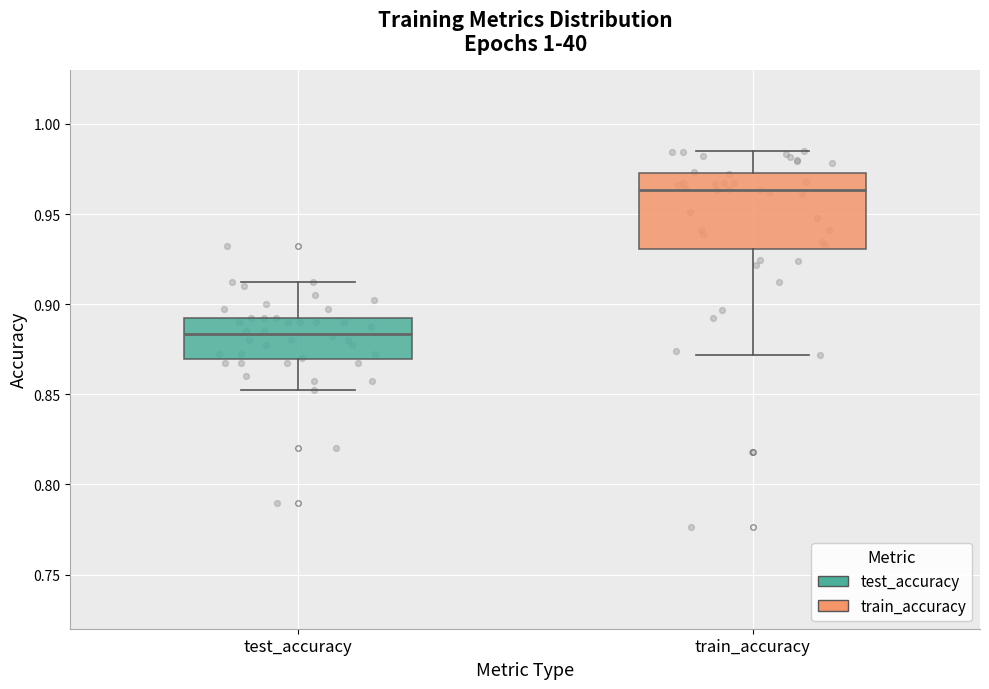

Where does the lower whisker of the box for test_accuracy end on the y-axis? The values are not printed on the chart, so give them approximately, as read against the axis.

0.855